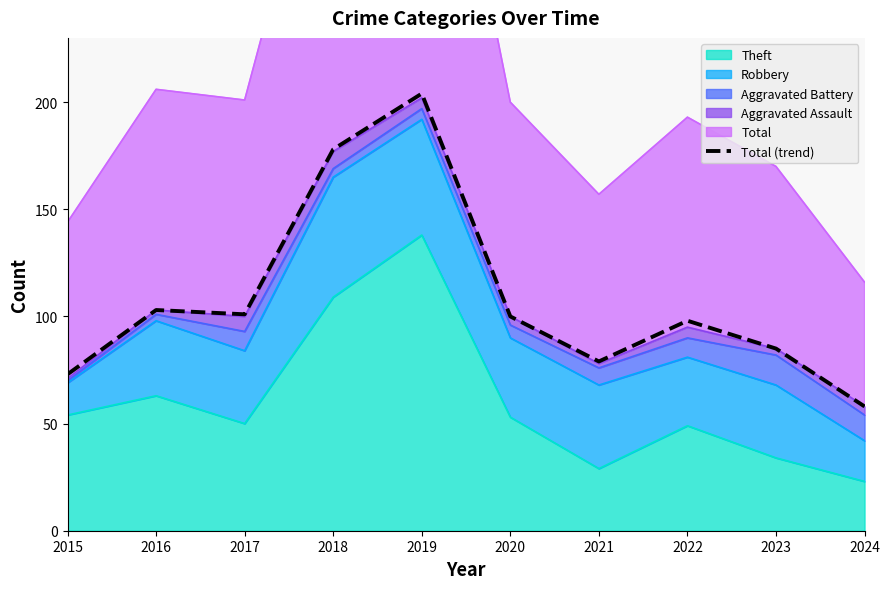

Reading left to right, transcribe all the data shown in this chart.

73	103	101	178	204	100	79	98	85	58